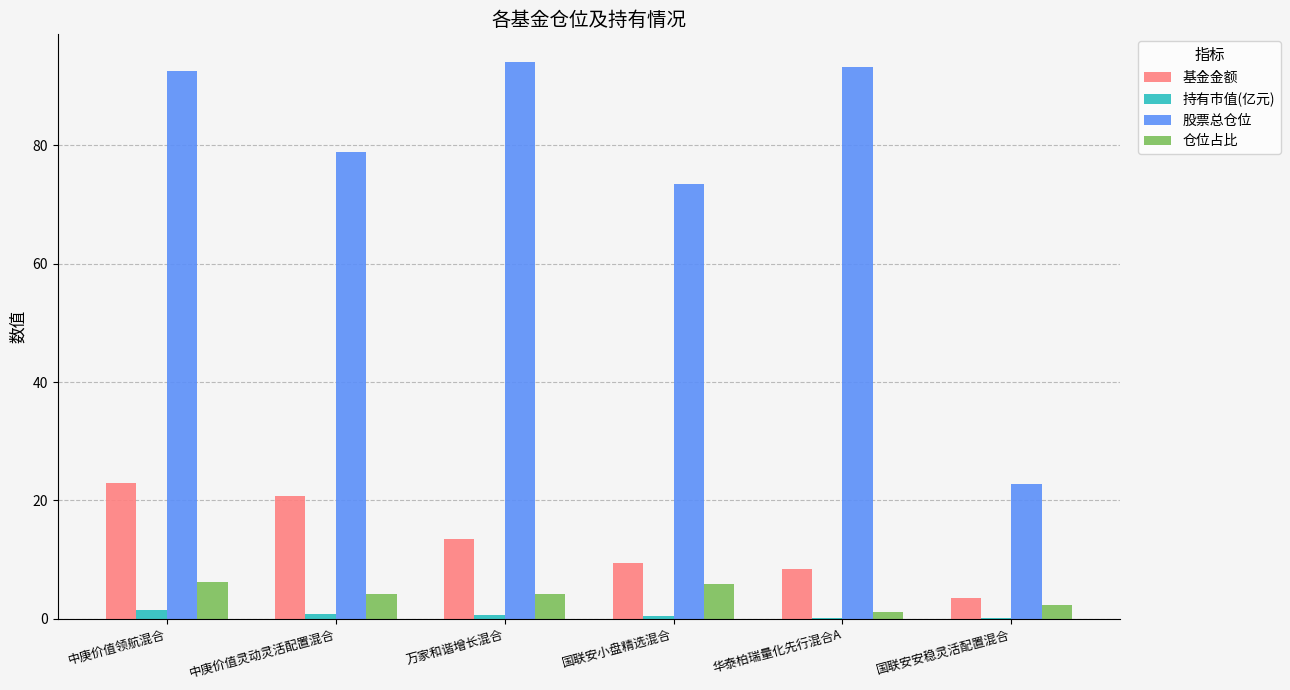

Are the bars grouped side by side (vs. stacked)?

Yes